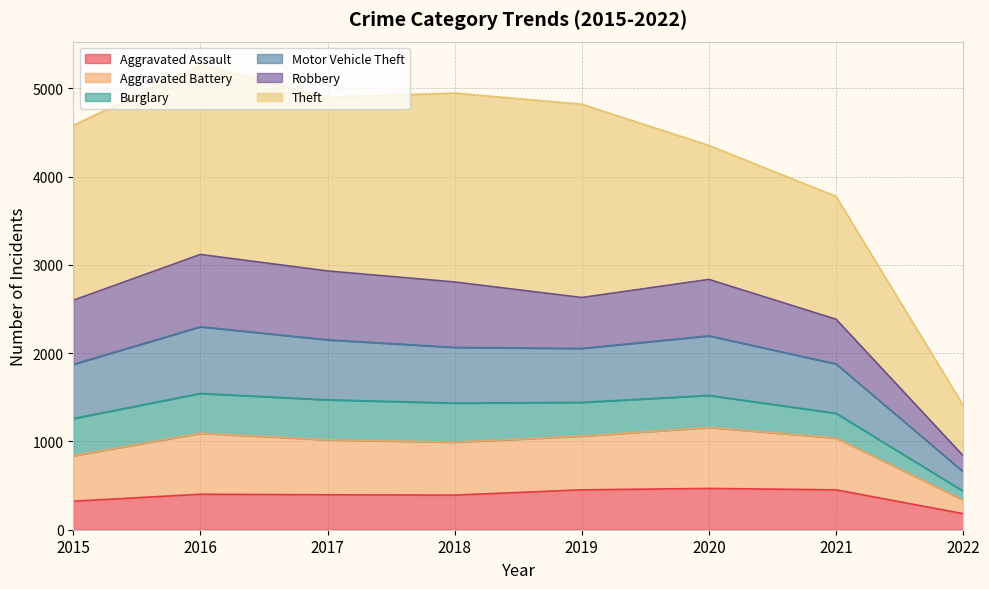

How many interior local valleys does the Aggravated Assault series have?

1